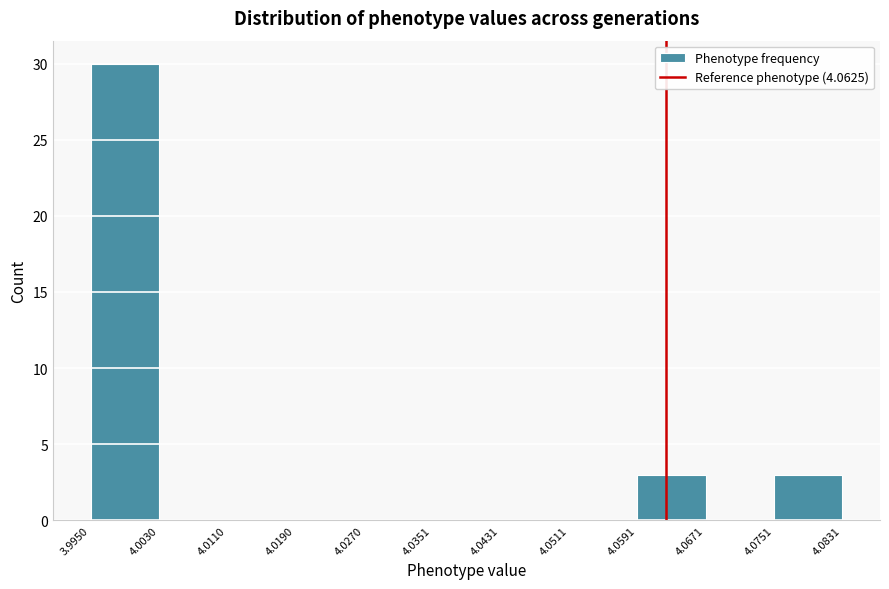

How tall is the bar that spans 3.9950 to 4.0030 on the x-axis? The values are not printed on the chart, so give them approximately, as read against the axis.

30